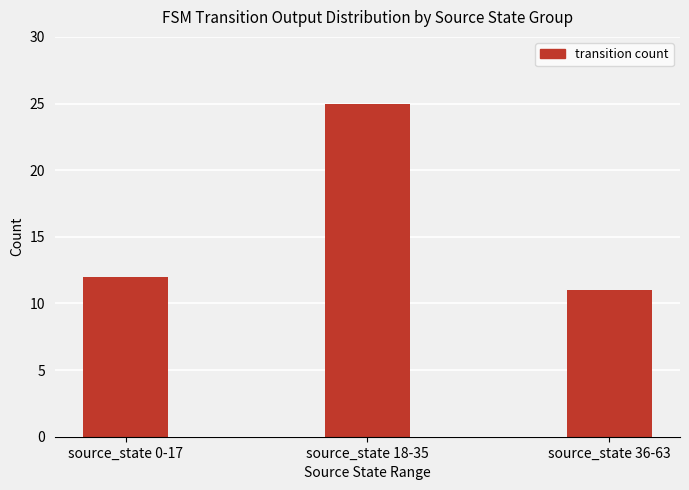

Read the value at source_state 36-63, to the nearest 10.

10